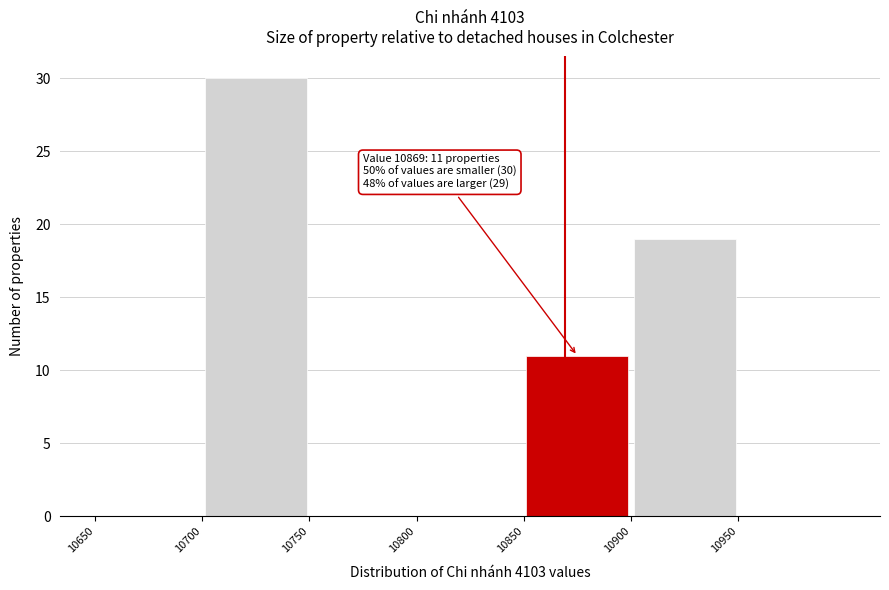

Over which range of the x-axis is the bar tallest?

10700 to 10750